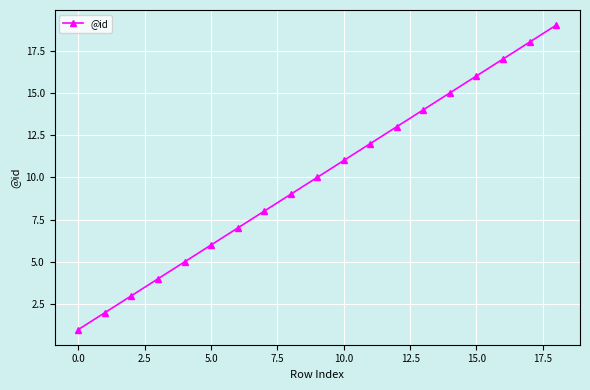

What is the greatest value displayed?

19